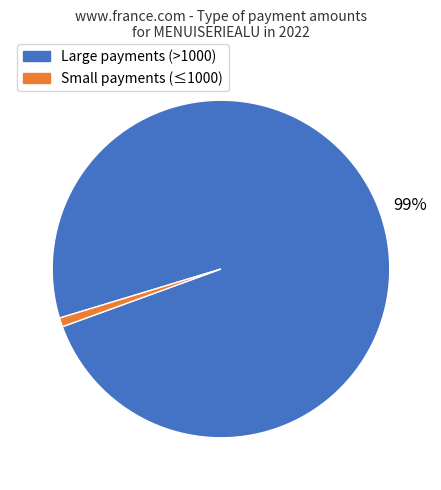

To the nearest percent, what is the difference between the largest and smallest slice percentages?

98%